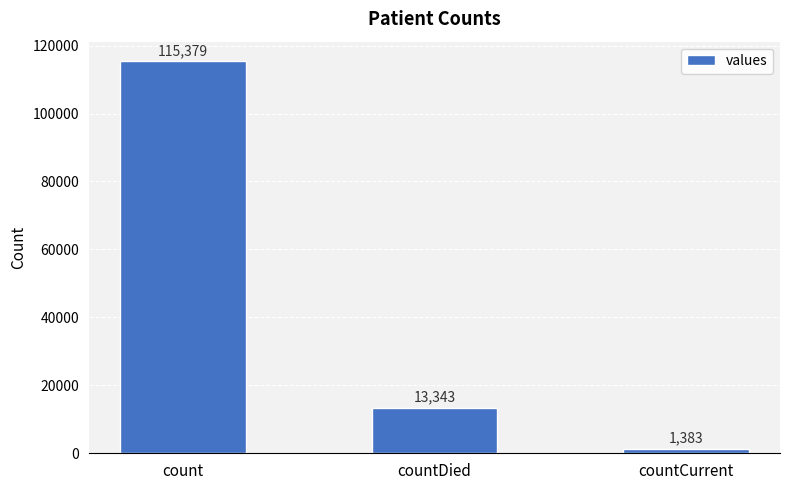

Approximately how many times larger is the value at count compared to countDied?

8.6